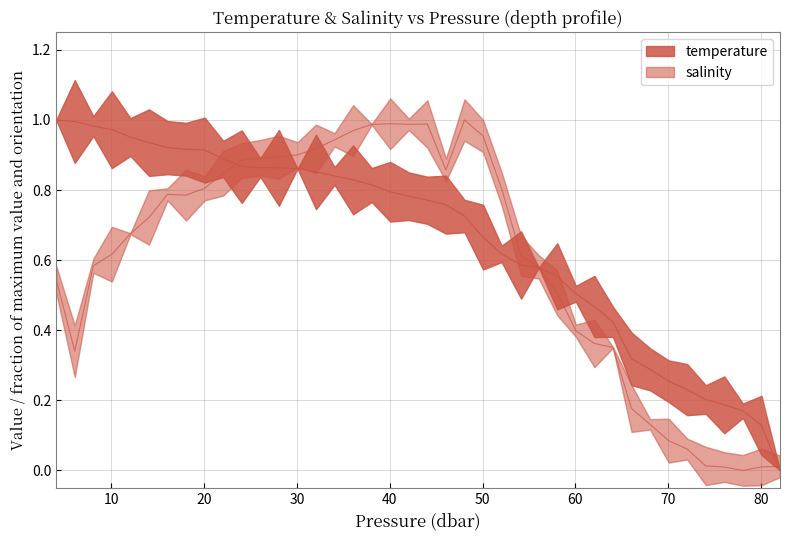

List the series in order of their peak value, lowest first.

temperature, salinity